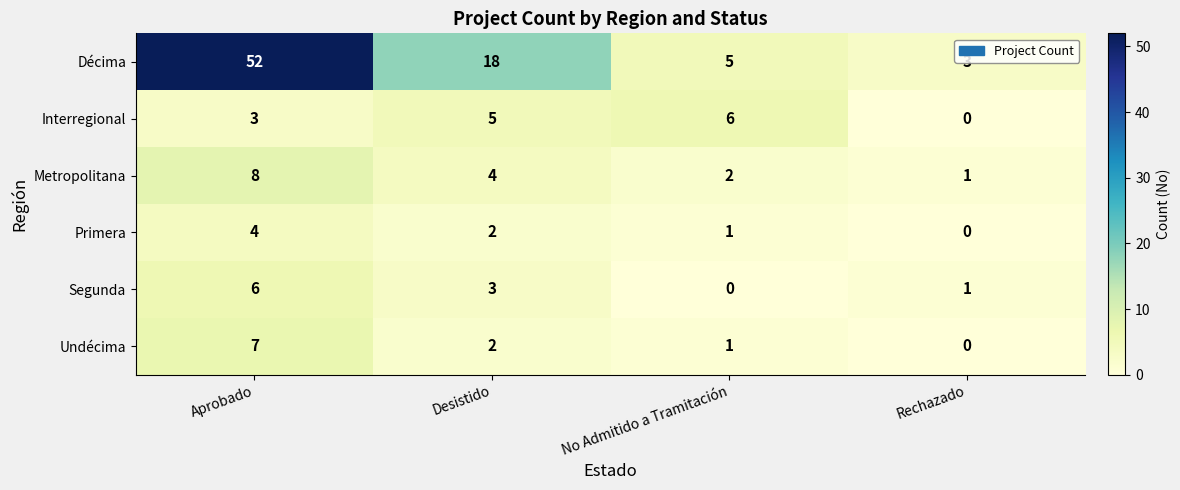

At which category does the chart reach its peak across all series?

Aprobado